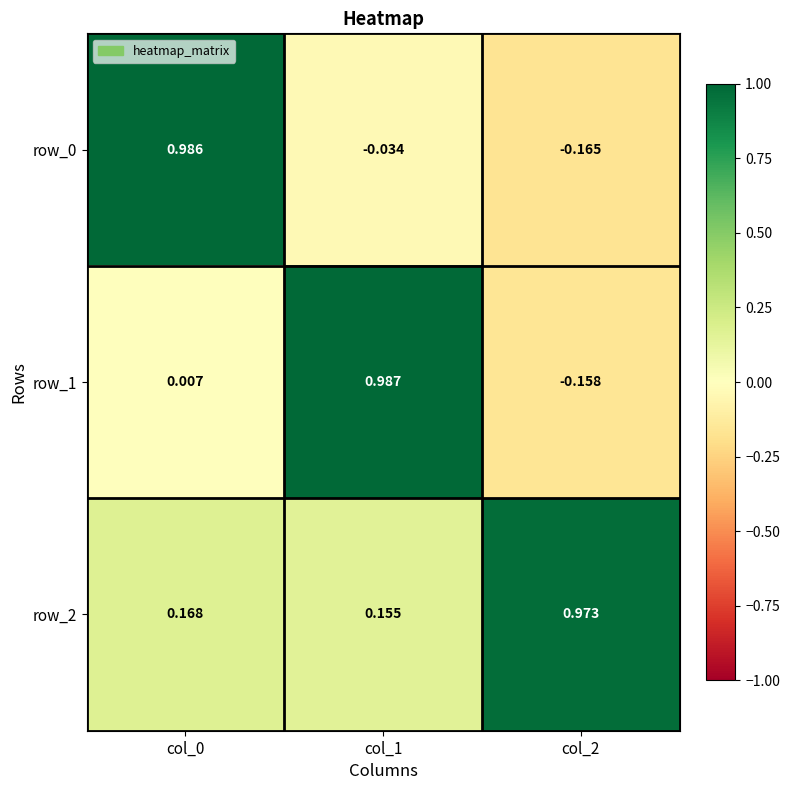

Is the value of row_1 at col_2 greater than the value of row_2 at col_0?

No